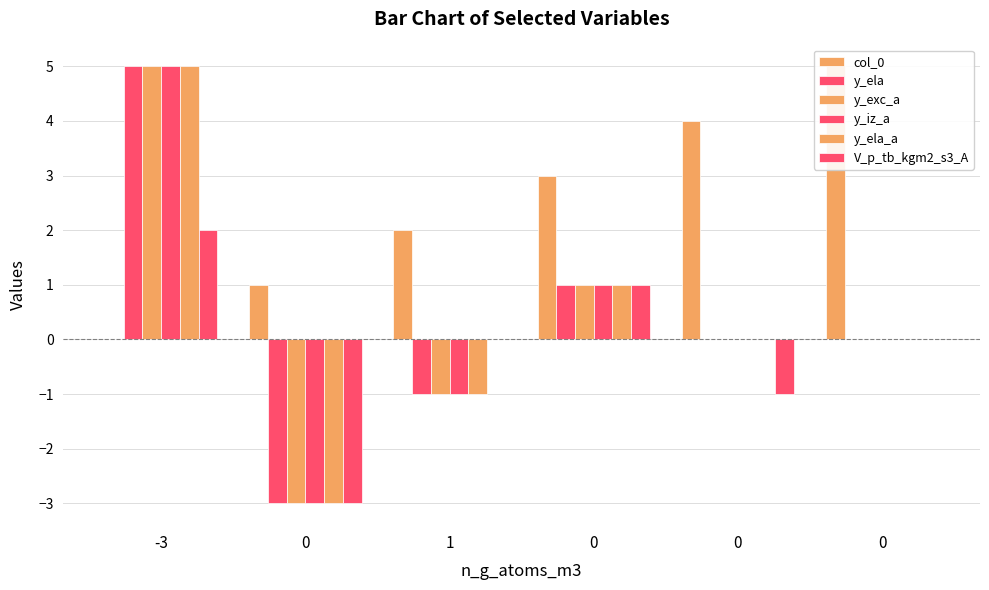

Reading left to right, extract all data points from this chart.

col_0: 0	1	2	3	4	5
y_ela: 5	-3	-1	1	0	0
y_exc_a: 5	-3	-1	1	0	0
y_iz_a: 5	-3	-1	1	0	0
y_ela_a: 5	-3	-1	1	0	0
V_p_tb_kgm2_s3_A: 2	-3	0	1	-1	0